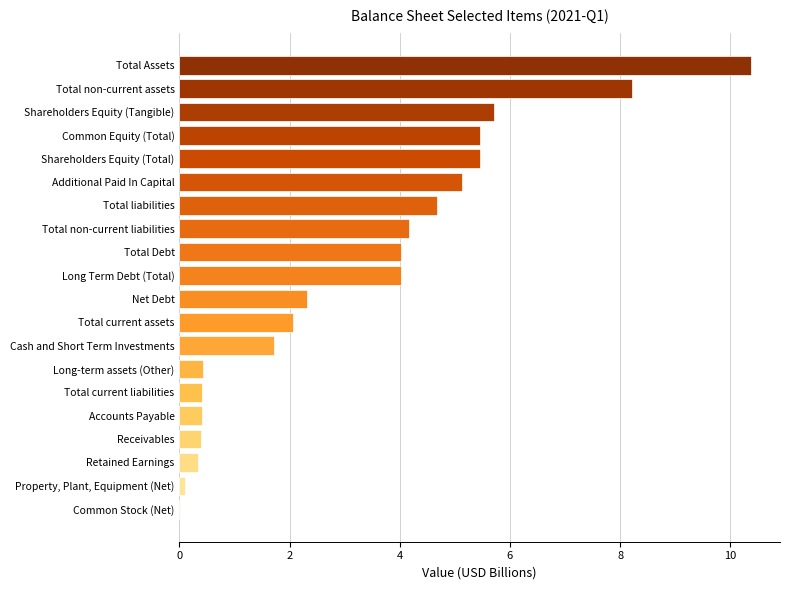

What is the approximate value at Total current assets?

2.1